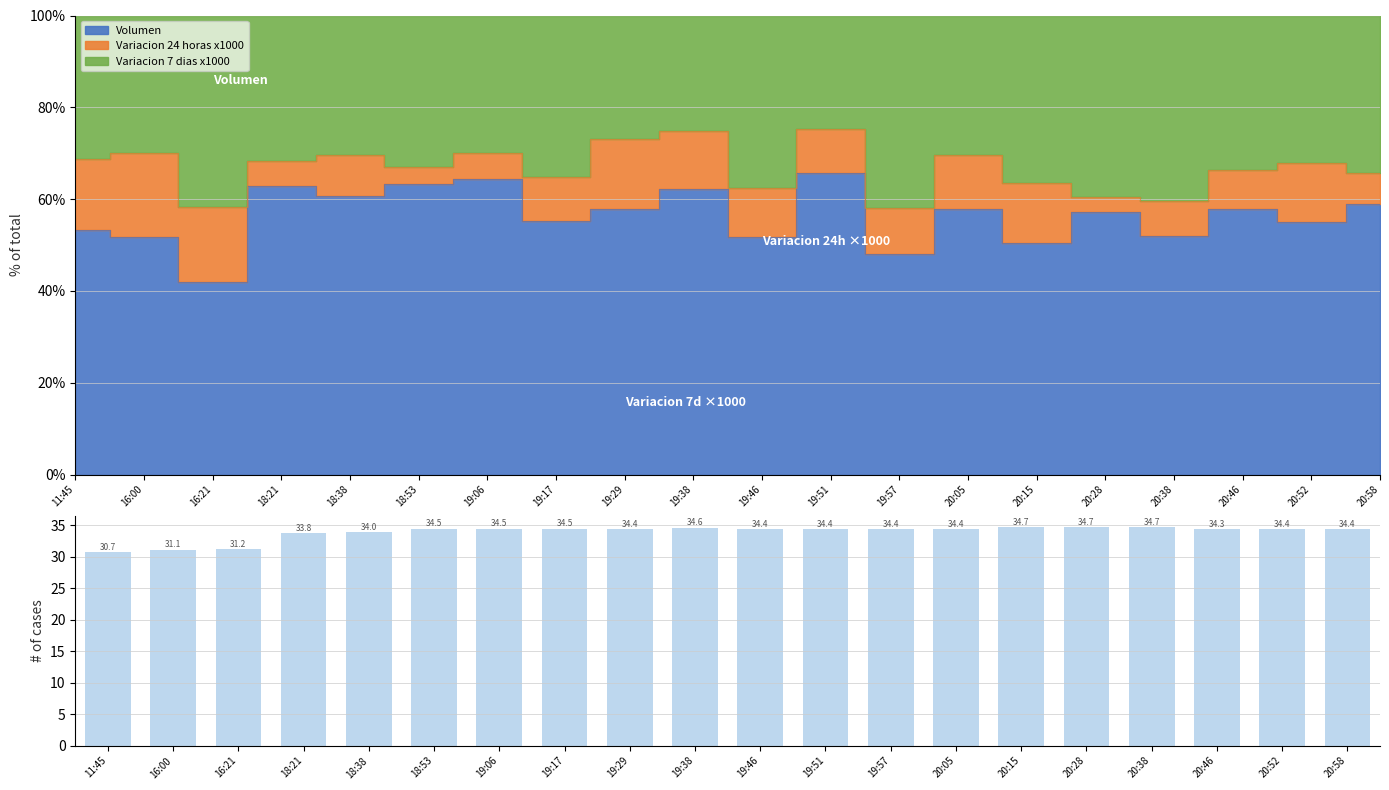

Rank the categories by value from highest to lowest.

20:38, 20:28, 20:15, 19:38, 19:06, 19:17, 18:53, 19:46, 20:58, 19:29, 20:05, 19:51, 20:52, 19:57, 20:46, 18:38, 18:21, 16:21, 16:00, 11:45